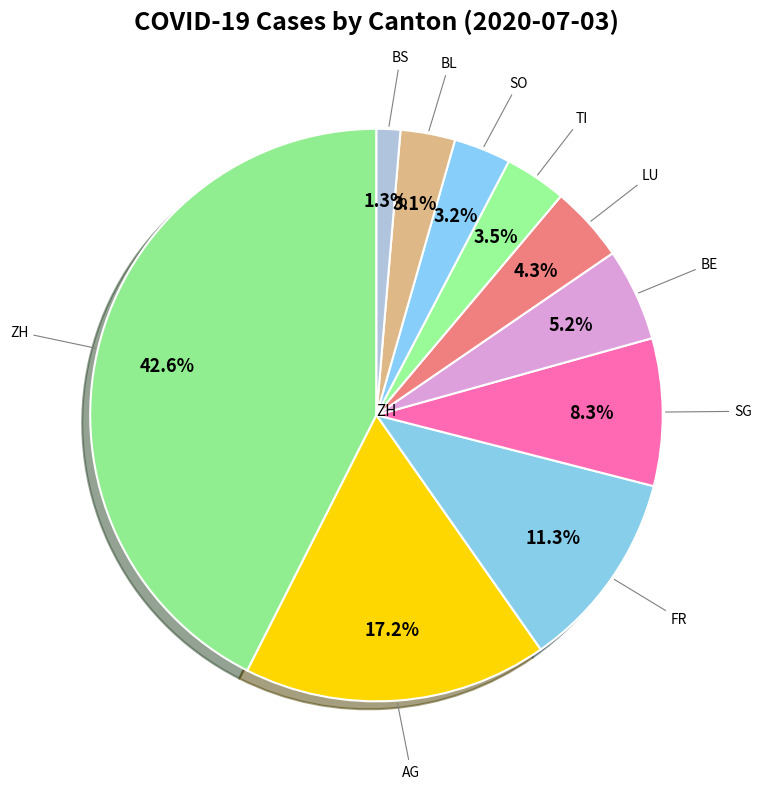

How many slices are in this pie chart?

10